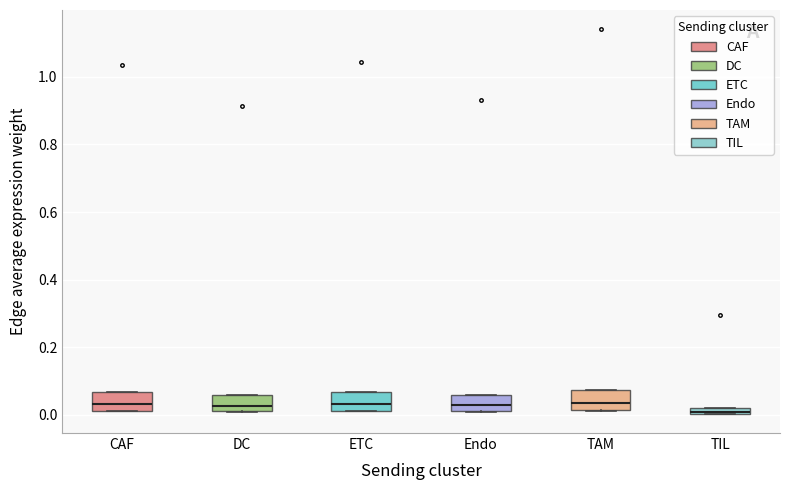

Where is the upper edge of the box for TIL on the y-axis? The values are not printed on the chart, so give them approximately, as read against the axis.

0.02